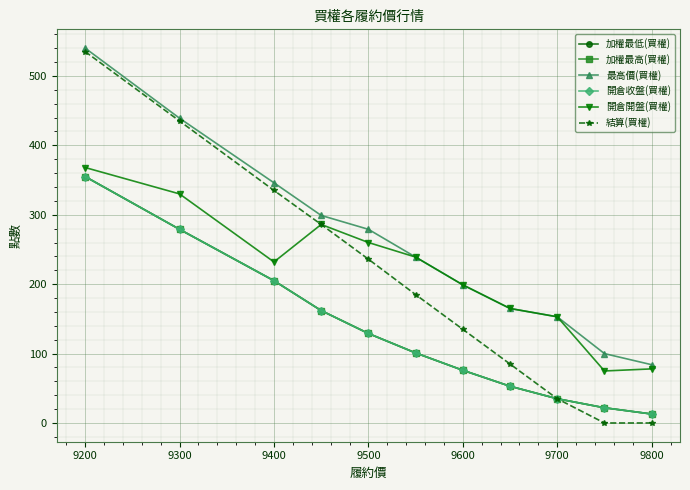

Reading left to right, what are all the values shown in this chart?

加權最低(買權): 355.0	279.0	205.0	162.0	129.0	101.0	76.0	53.0	35.0	22.0	13.0
加權最高(買權): 355.0	279.0	205.0	162.0	129.0	101.0	76.0	53.0	35.0	22.0	13.0
最高價(買權): 540.0	439.0	346.0	299.0	279.0	239.0	199.0	165.0	153.0	100.0	84.0
開倉收盤(買權): 355.0	279.0	205.0	162.0	129.0	101.0	76.0	53.0	35.0	22.0	13.0
開倉開盤(買權): 368.0	330.0	232.0	286.0	260.0	239.0	199.0	165.0	153.0	75.0	78.0
結算(買權): 535.0	435.0	335.0	286.0	236.0	185.0	135.0	85.0	35.0	0.1	0.1